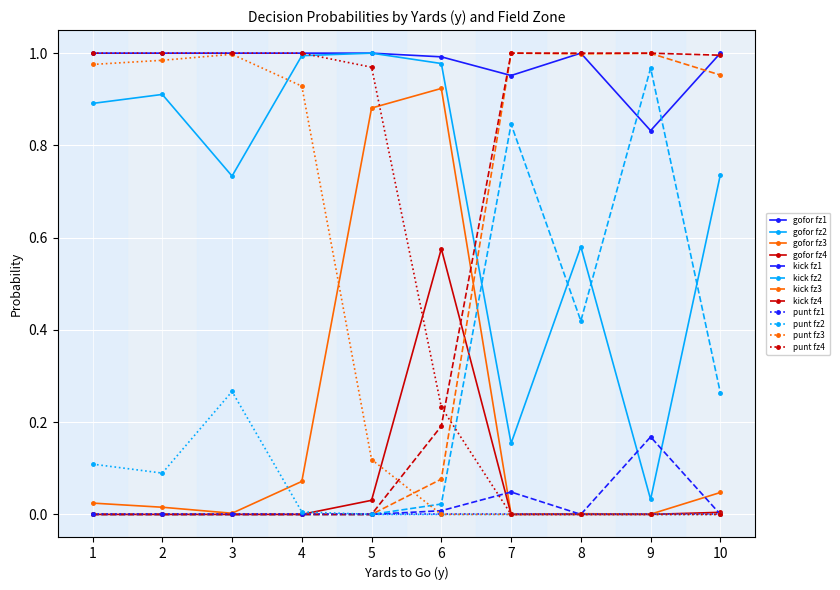

Which series has the largest total across all categories?

gofor fz1